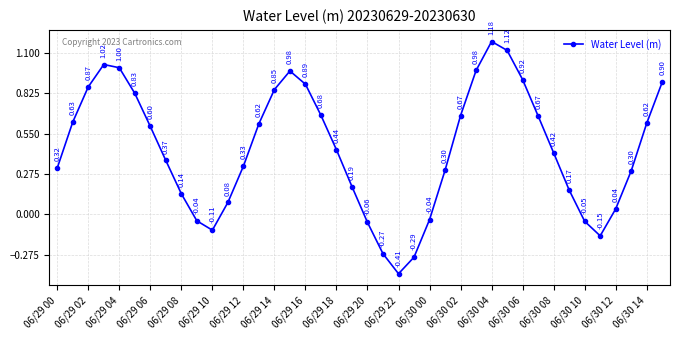

How many points are higher than both their immediate neighbors (excluding endpoints)?

3